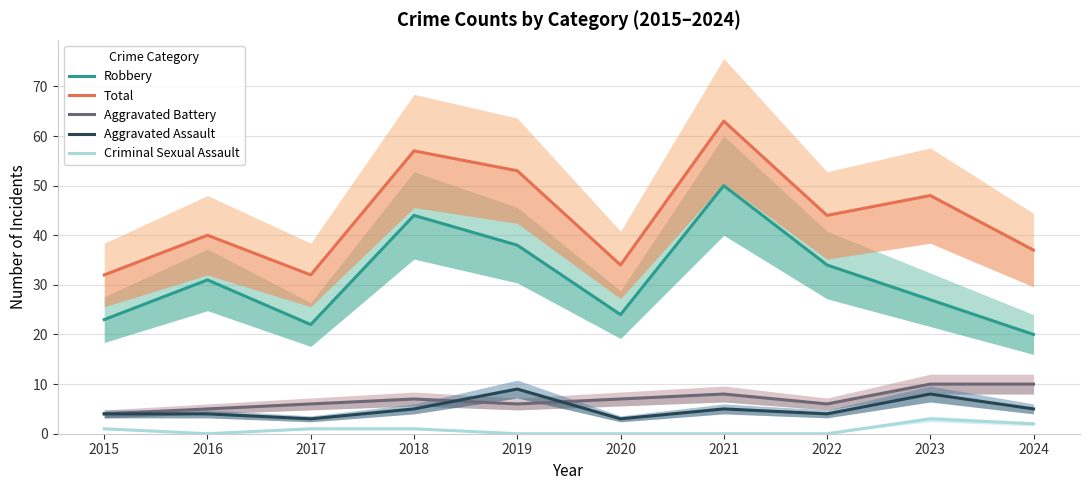

At how many categories does at least one series exceed 17?

10